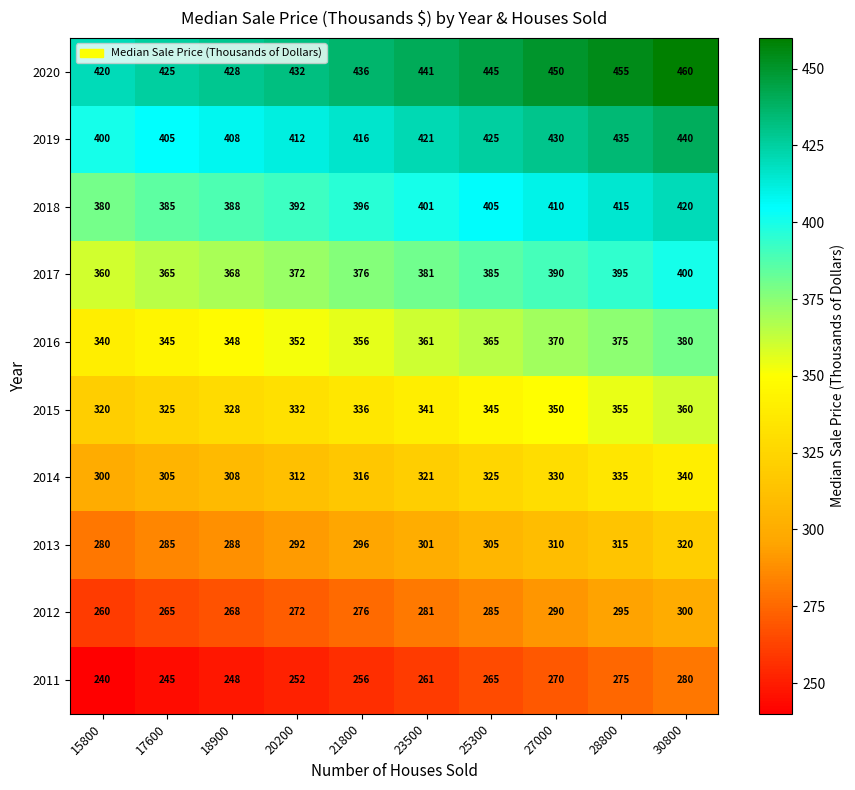

What is the total value across all series at 17600?

3350